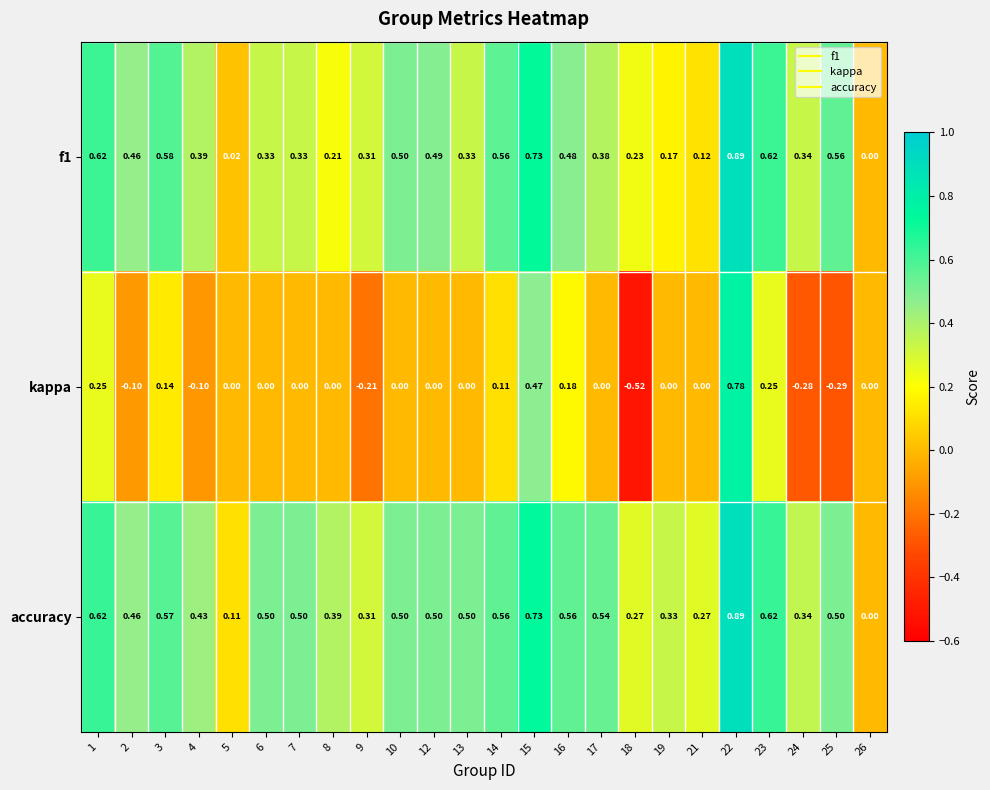

Which series has the largest total across all categories?

accuracy